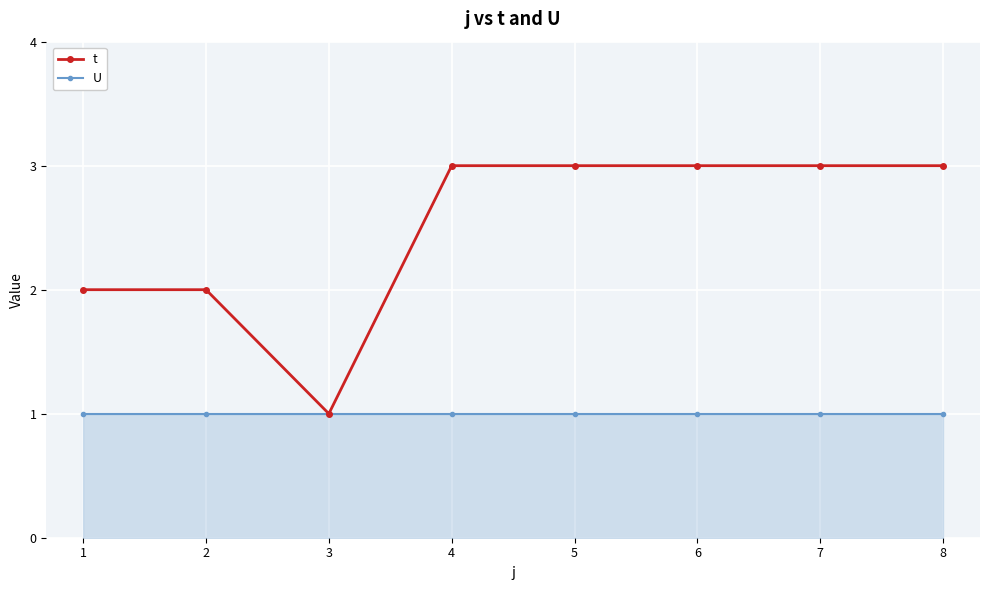

What is the total value across all series at 4?

4